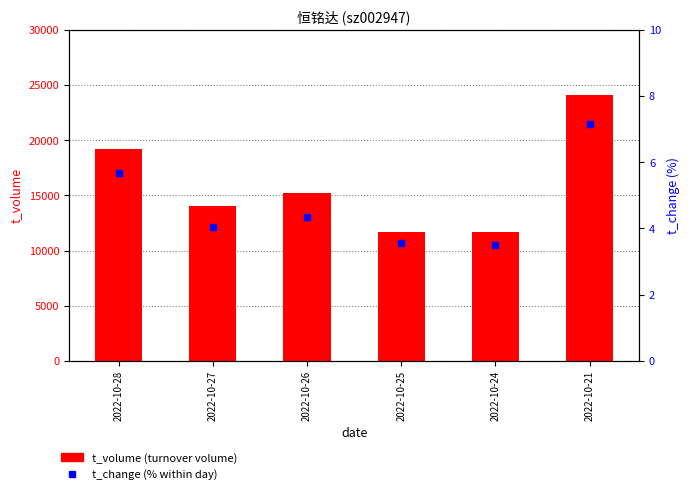

Which series has the largest total across all categories?

t_volume (turnover volume)